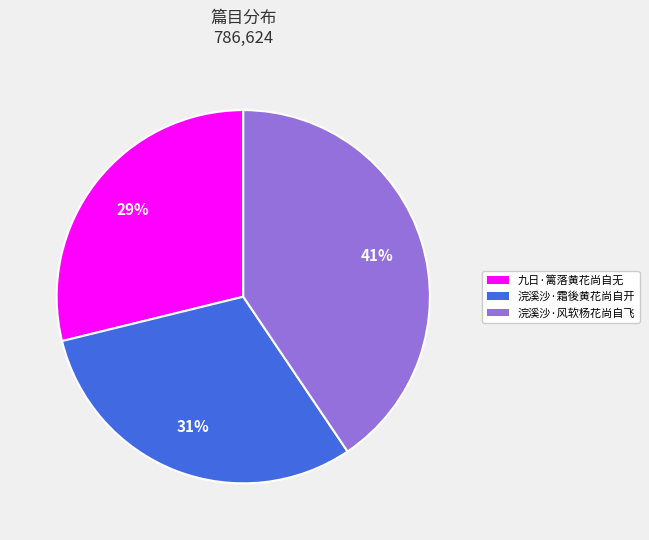

Which category has the biggest portion of the pie?

浣溪沙·风软杨花尚自飞